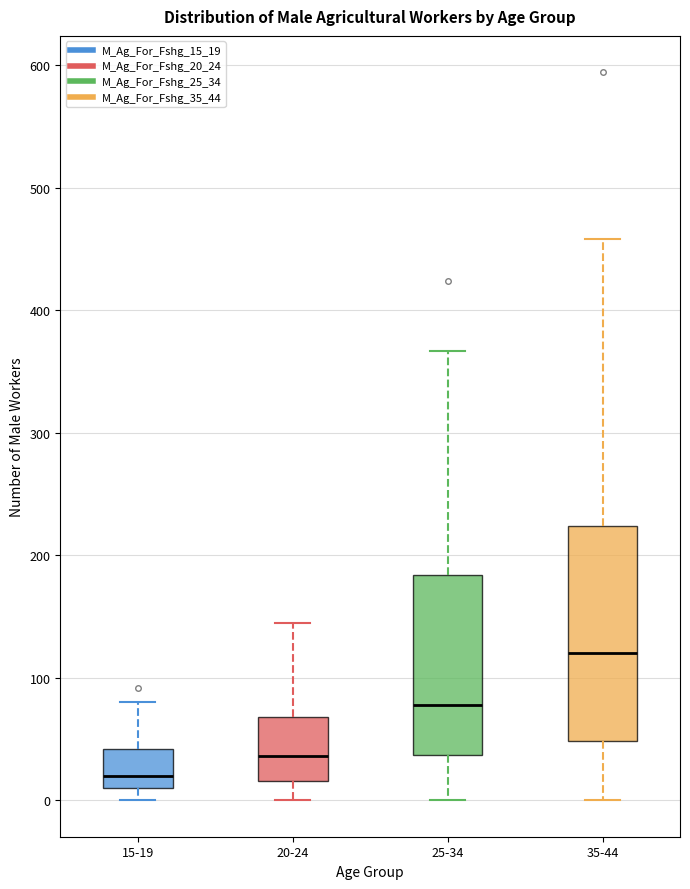

Comparing the boxes themselves (not the whiskers), which one is the tallest?

35-44